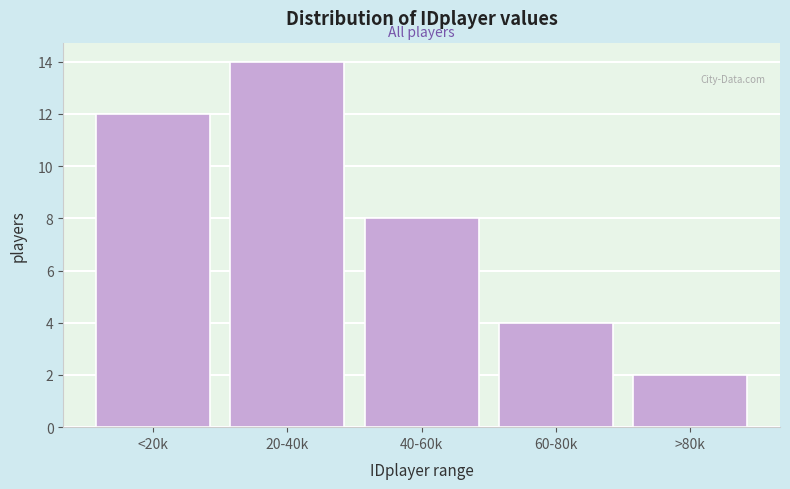

Reading left to right, list all the values displayed in this chart.

12	14	8	4	2